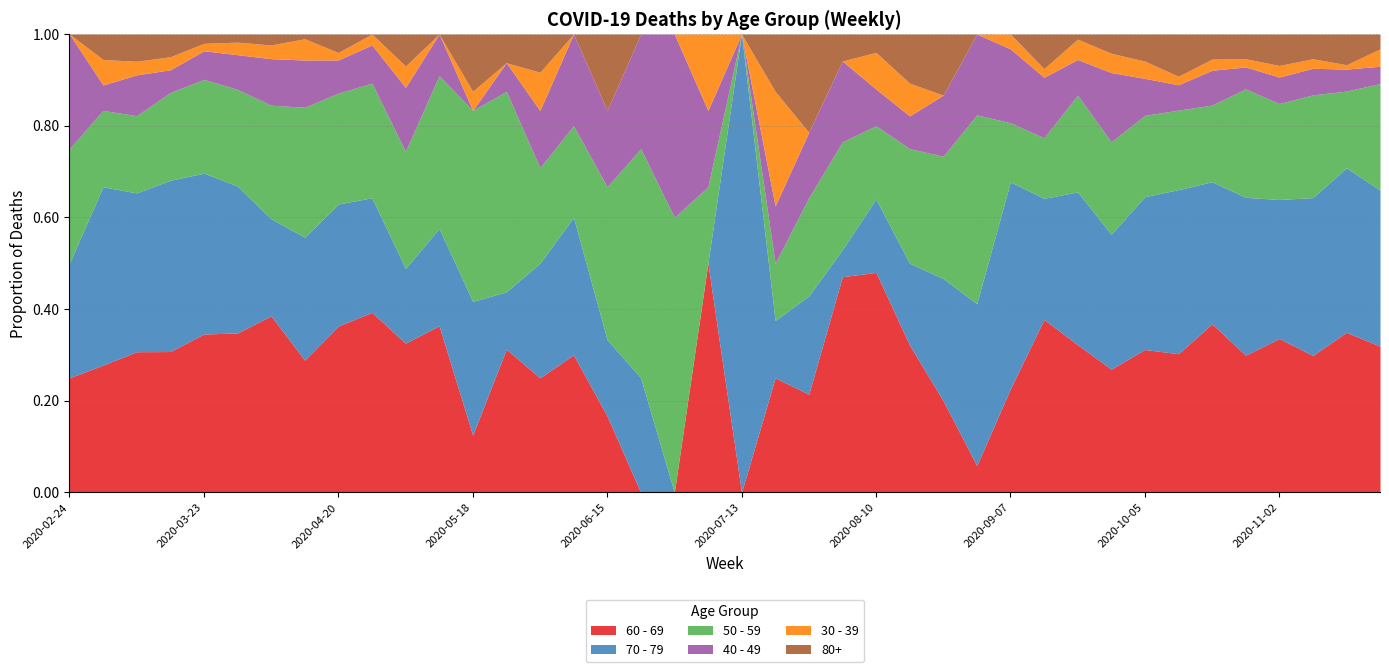

The value of 60 - 69 at 2020-07-13 is 0.0. True or false?

True